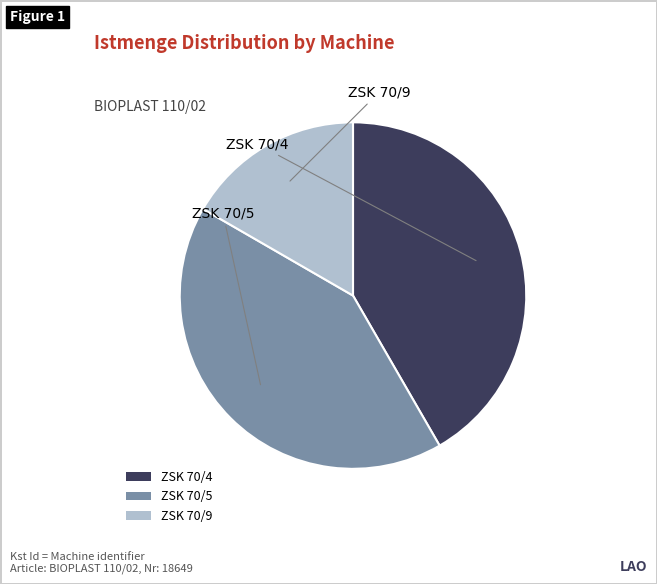

Does any single category account for the majority?

No